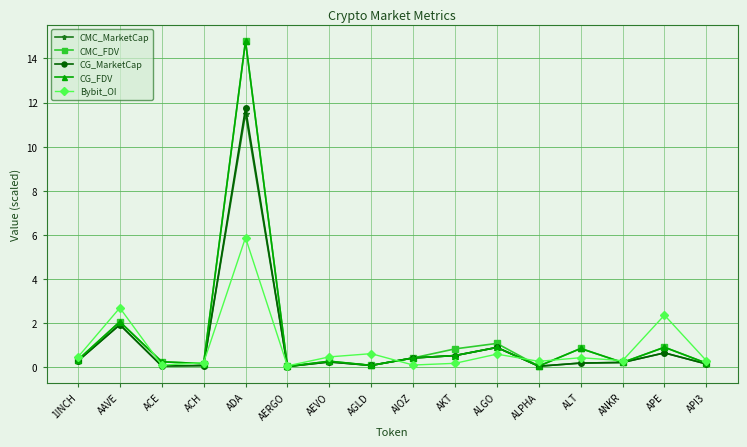

What is the difference between the second highest and minimum values in the CG_FDV series?

2.0